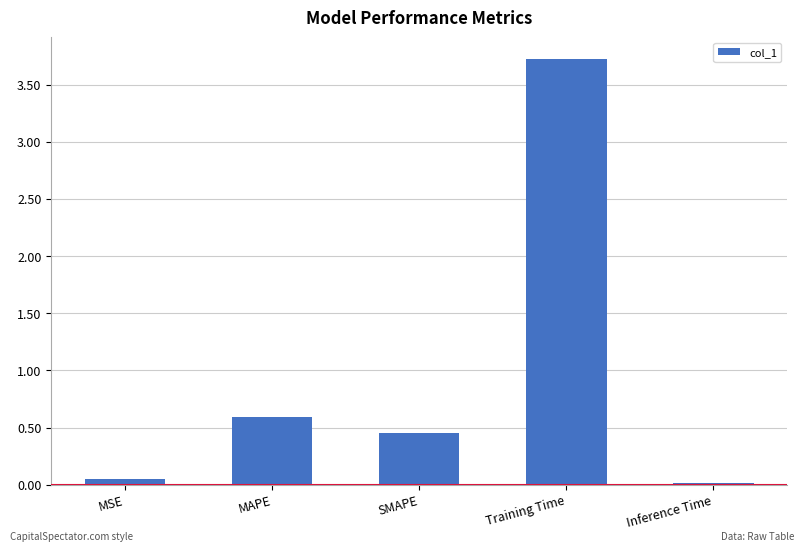

Rank the categories by value from lowest to highest.

Inference Time, MSE, SMAPE, MAPE, Training Time